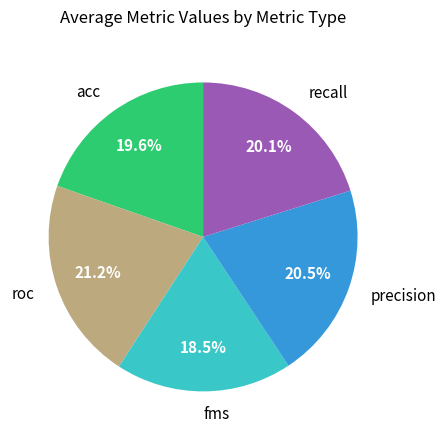

Does any single category account for the majority?

No